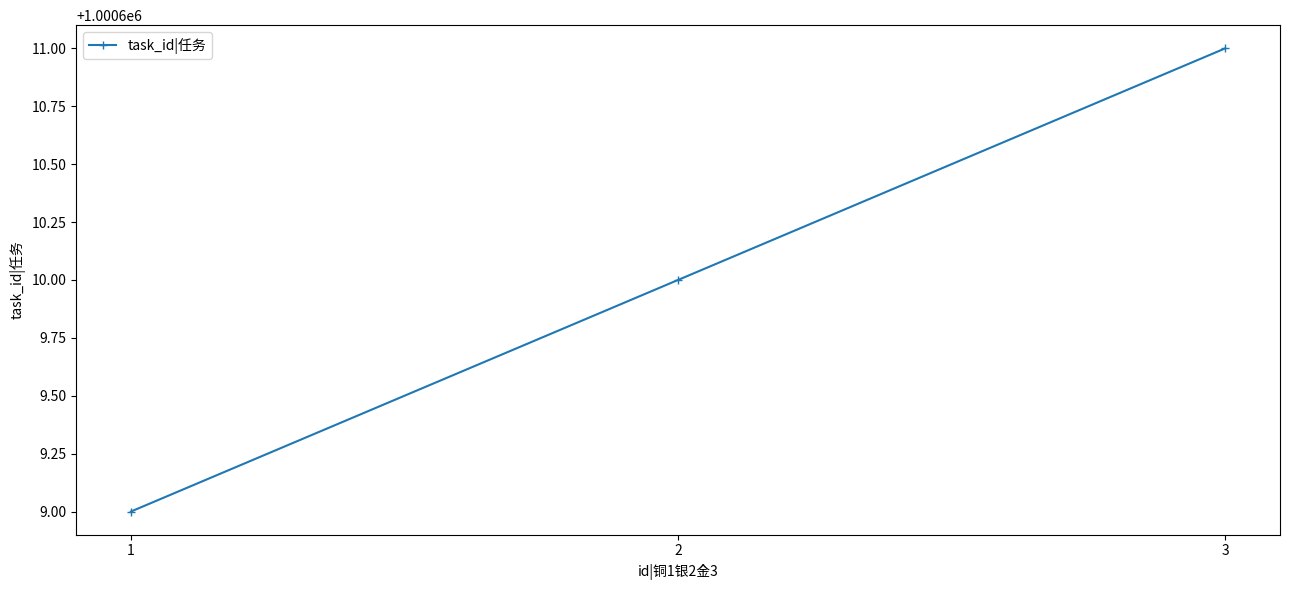

Reading left to right, extract all data points from this chart.

1=1000609	2=1000610	3=1000611